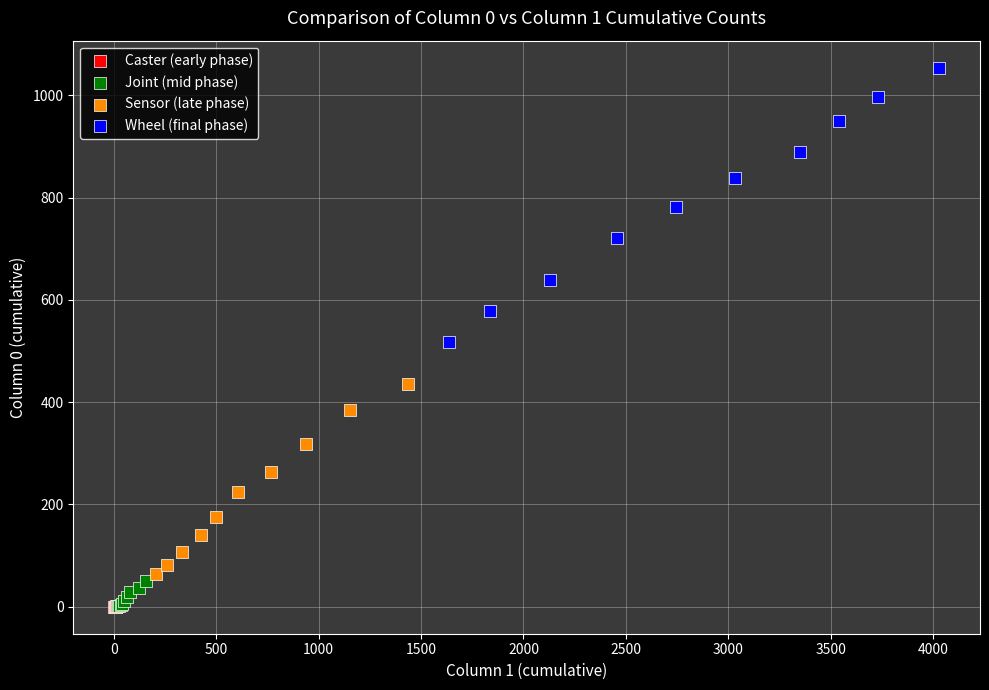

Which series has the largest Y range (max minus min)?

Wheel (final phase)